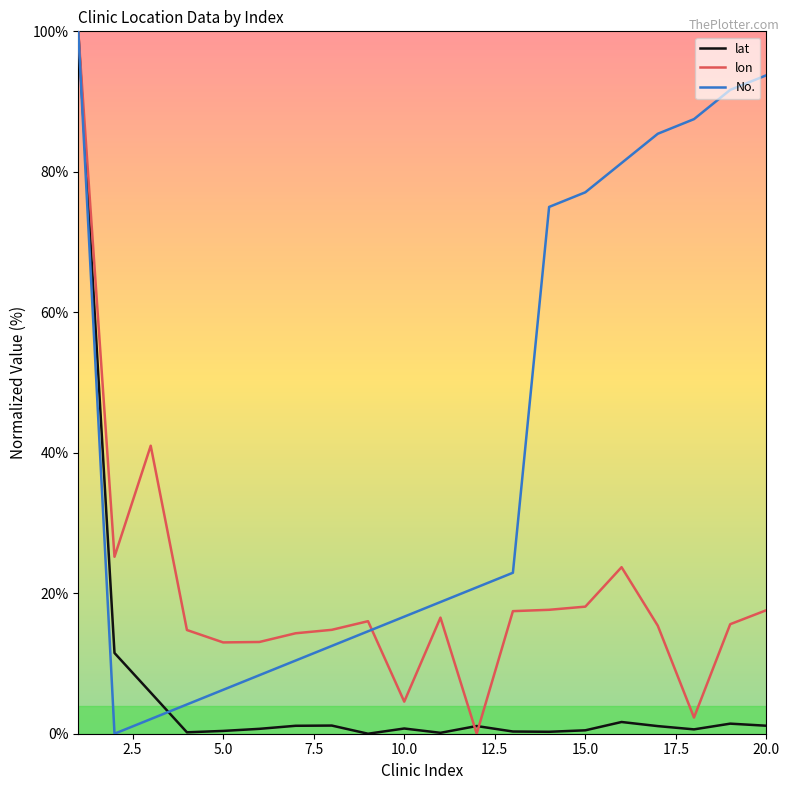

List the series in order of their overall mean, lowest first.

lat, lon, No.